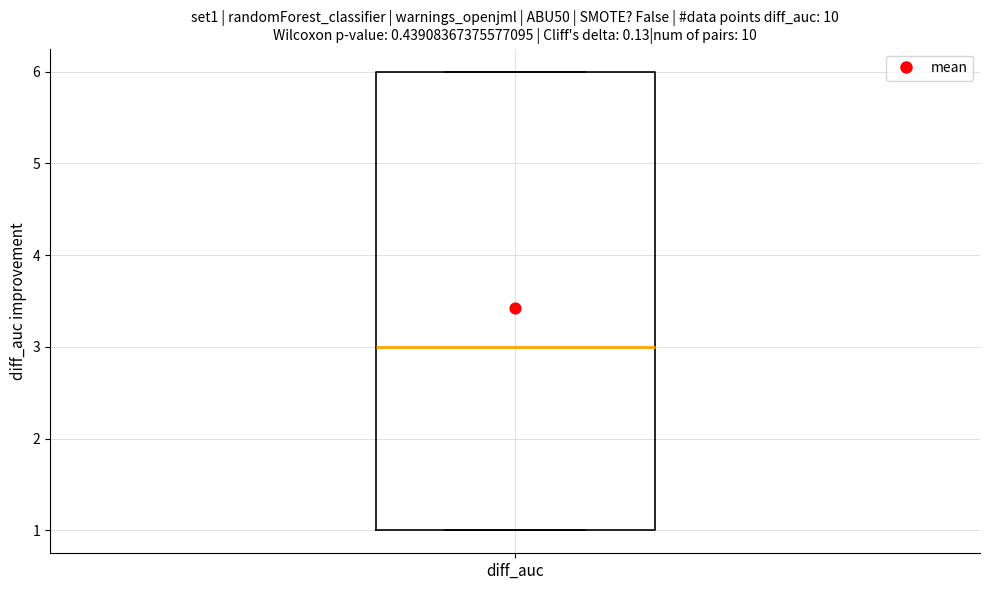

Where does the median line of the box for diff_auc sit on the y-axis? The values are not printed on the chart, so give them approximately, as read against the axis.

3